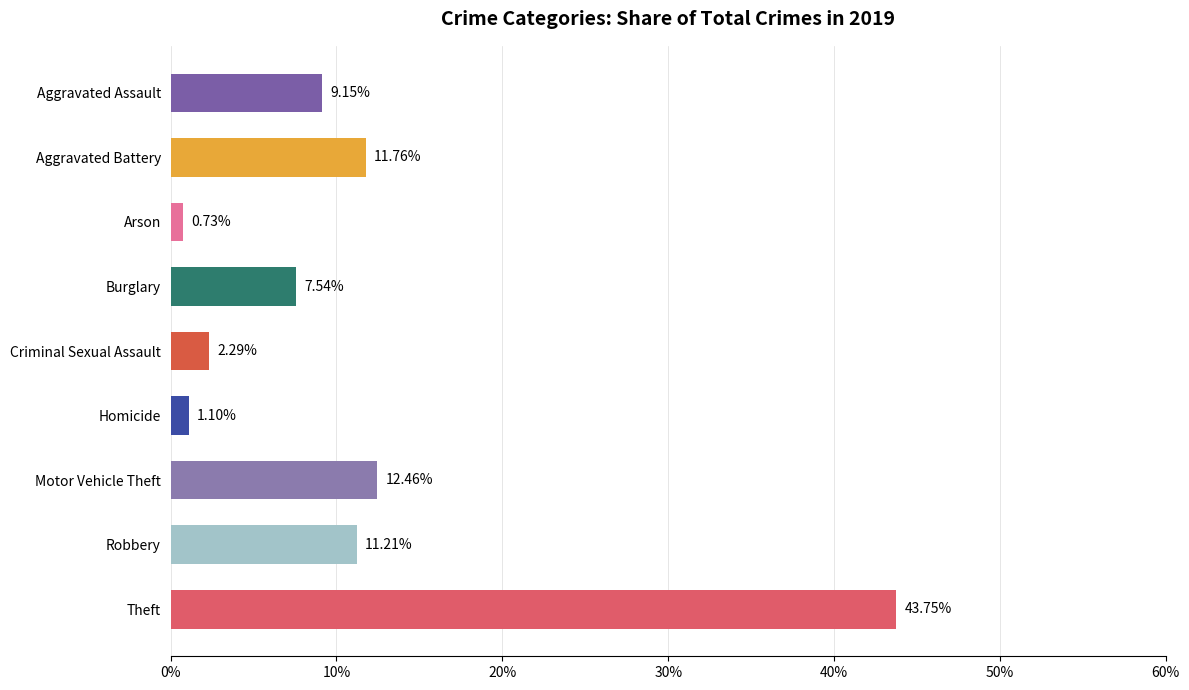

Which label corresponds to the largest value in the chart?

Theft